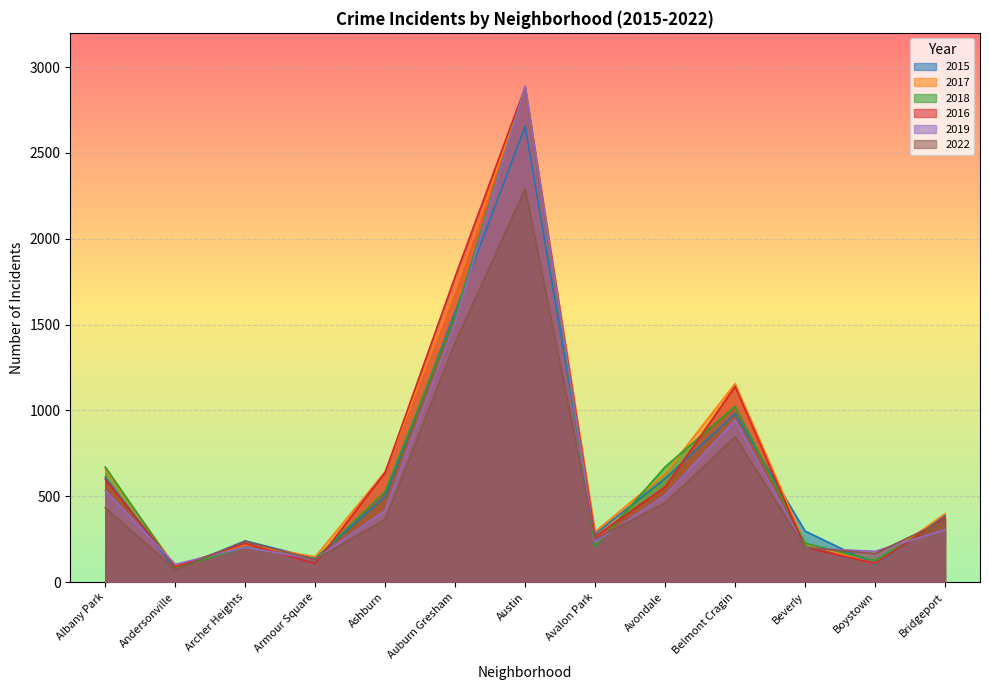

Which series changed the most between Albany Park and Bridgeport?

2018